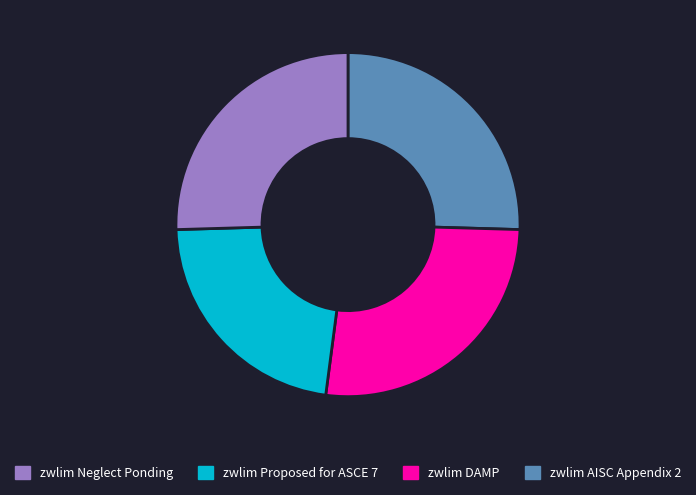

Does any single category account for the majority?

No